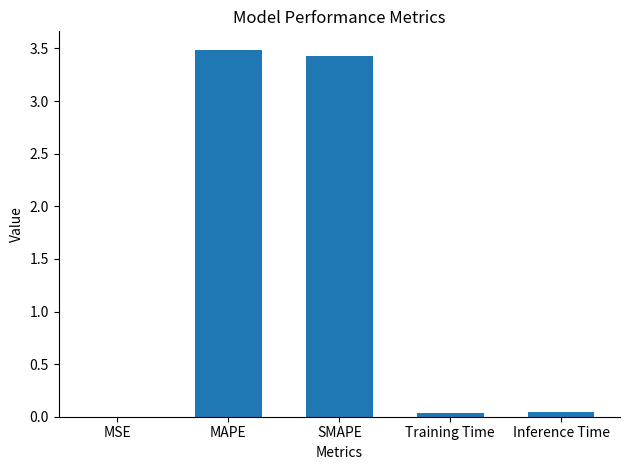

What is the maximum value shown in the chart?

3.5